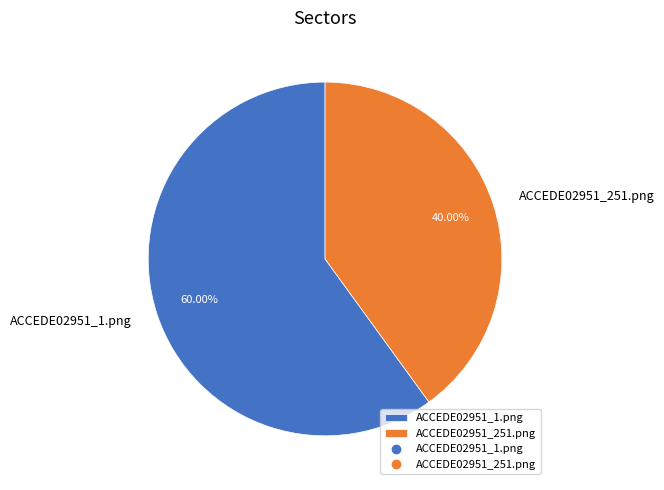

What is the majority slice?

ACCEDE02951_1.png